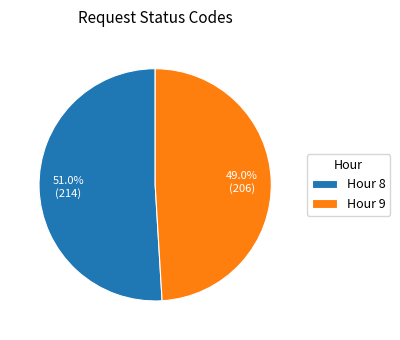

What is the smallest slice in the pie chart?

Hour 9